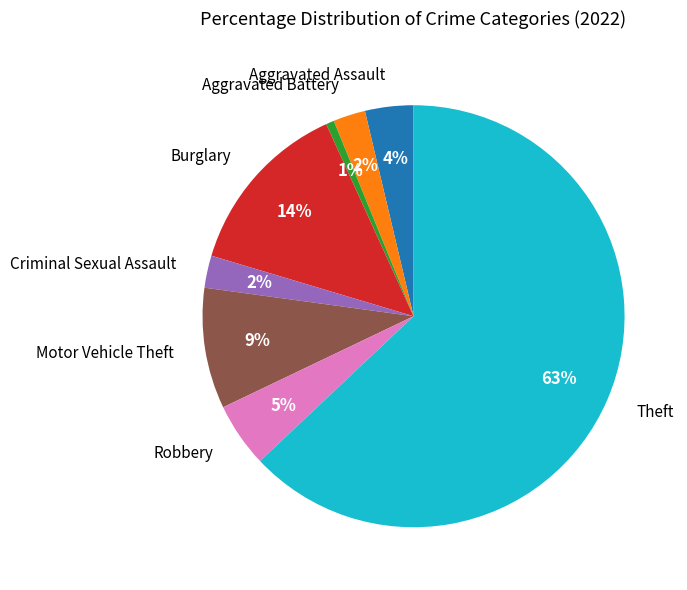

Is there any slice that represents more than half of the pie?

Yes